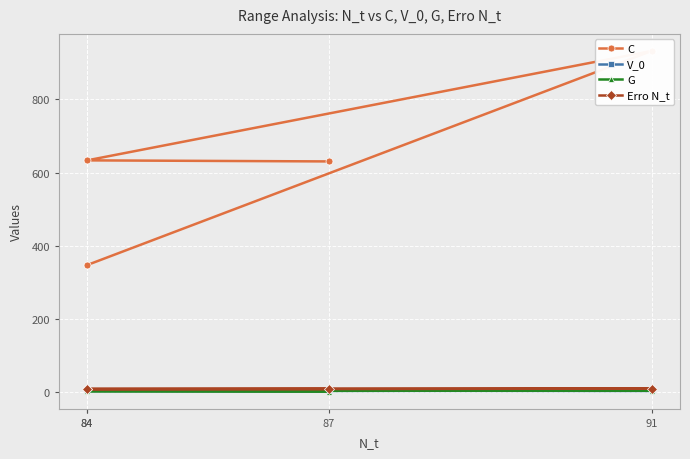

Reading right to left, what are all the values shown in this chart?

C: 84=347.4	91=932.0	84=633.2	87=630.4
V_0: 84=5.0	91=4.0	84=4.0	87=3.0
G: 84=5.0	91=5.0	84=3.3	87=2.0
Erro N_t: 84=9.0	91=10.0	84=9.0	87=9.0